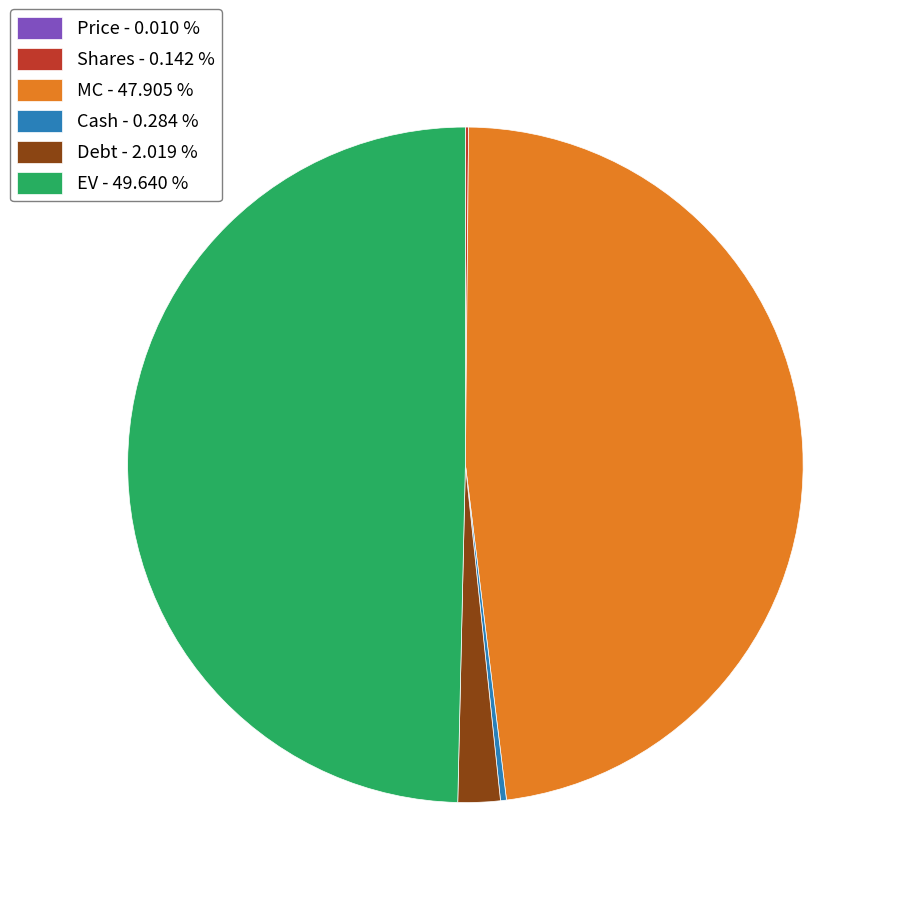

Does MC - 47.905 % represent more than half of the total?

No